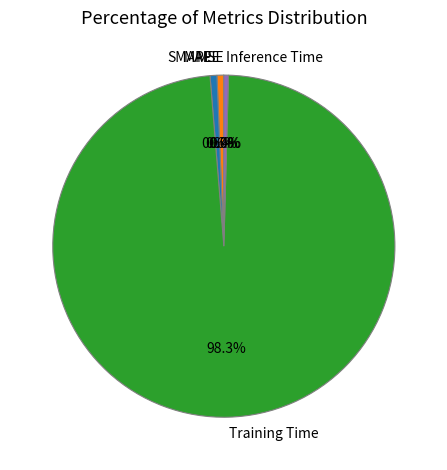

Which category accounts for the majority?

Training Time